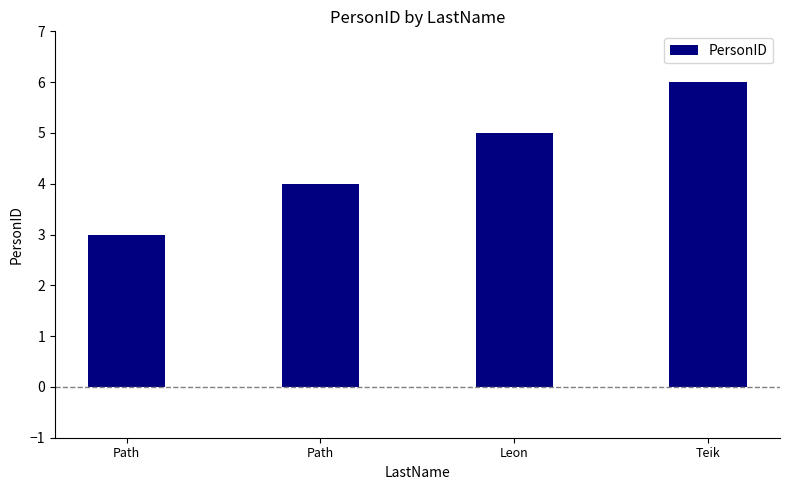

What is the minimum value shown in the chart?

3